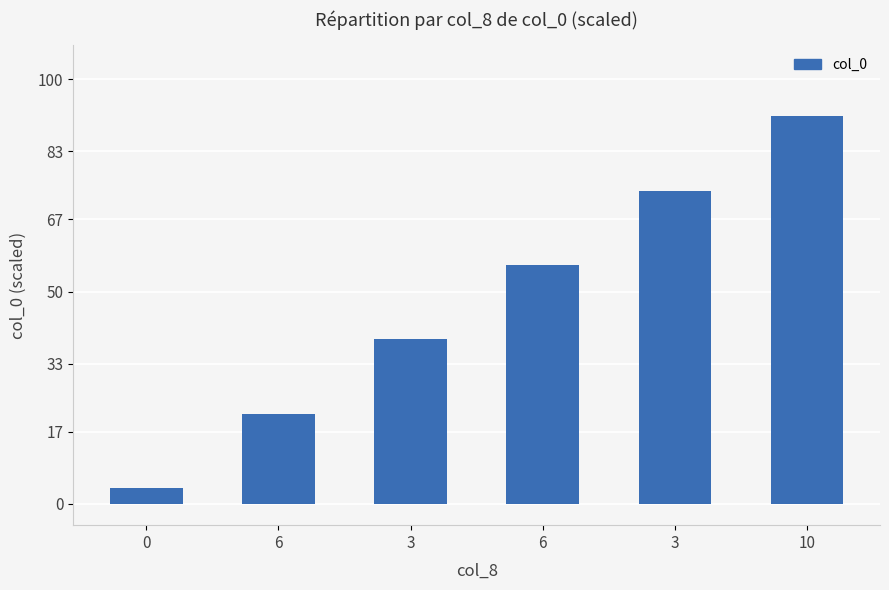

True or false: the data shows 80.3 at 6.

False